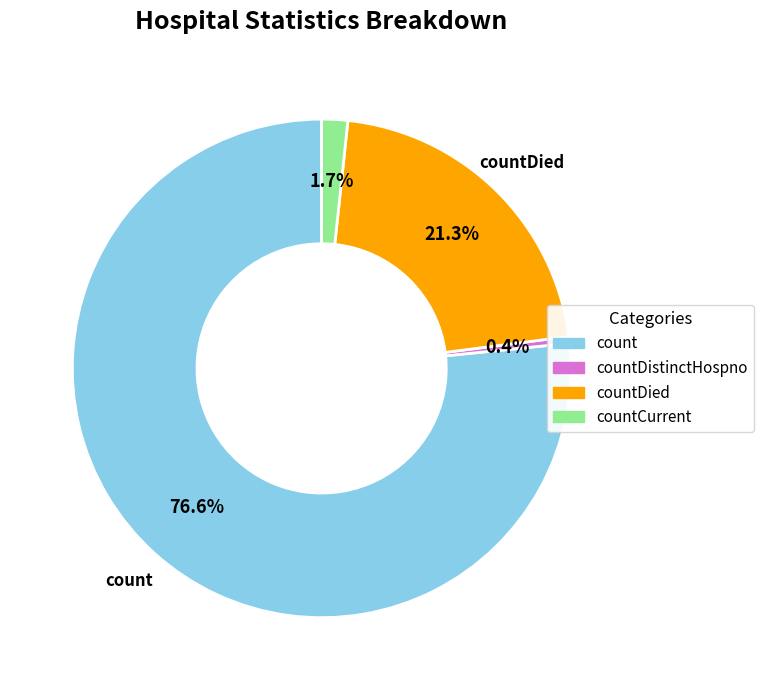

Is there any slice that represents more than half of the pie?

Yes